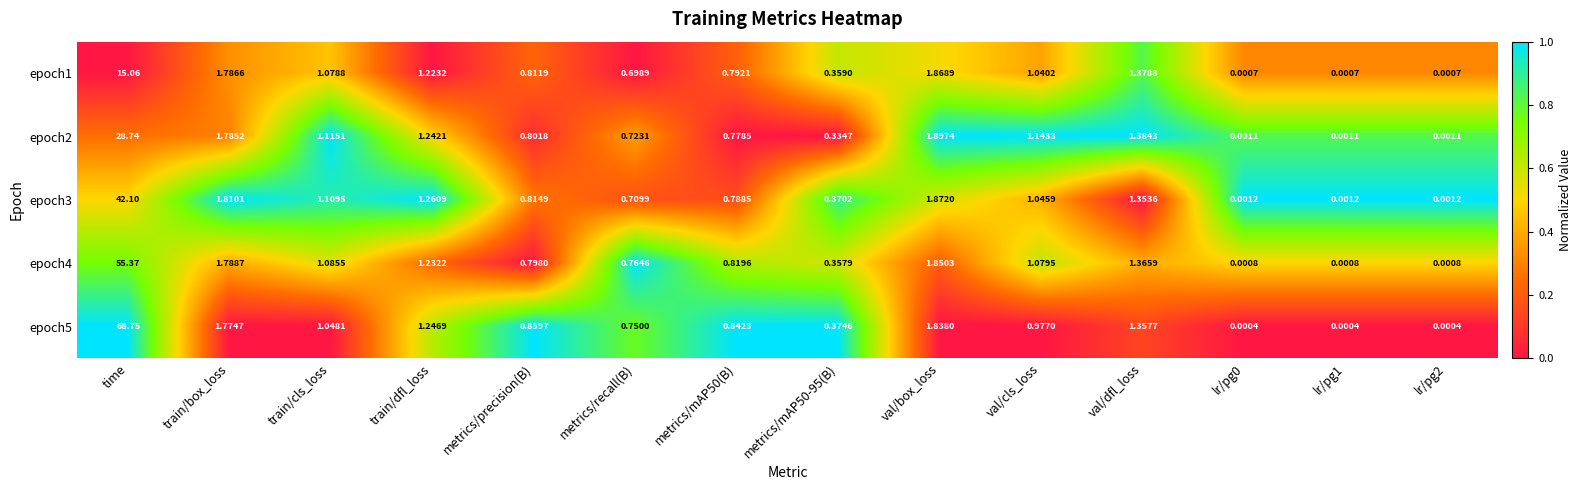

Rank the series by their average value, from highest to lowest.

epoch5, epoch4, epoch3, epoch2, epoch1